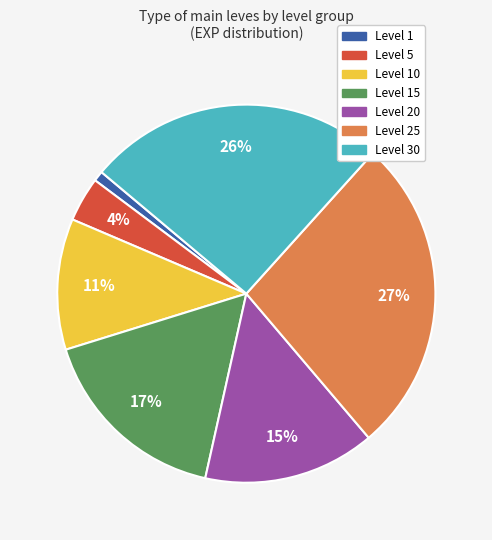

To the nearest percent, what is the difference between the largest and smallest slice percentages?

26%